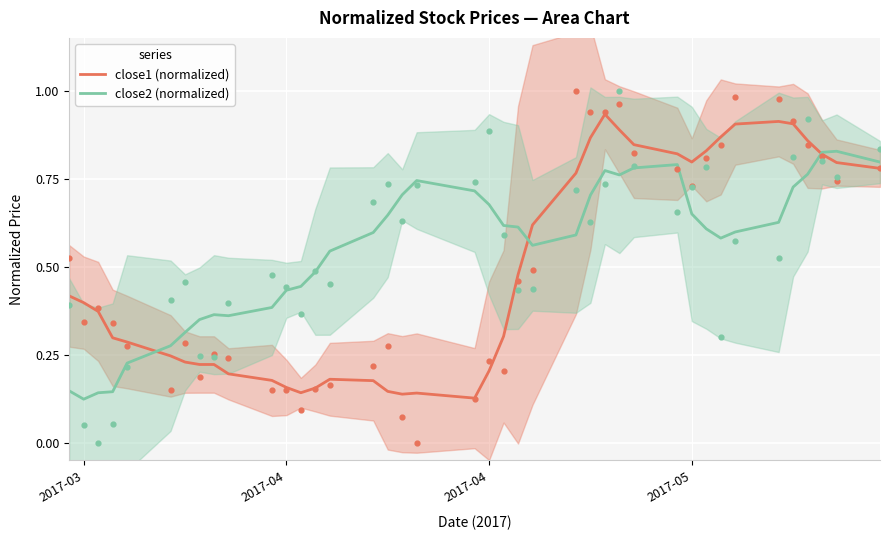

Which series reaches the maximum Y coordinate?

close1 (norm)